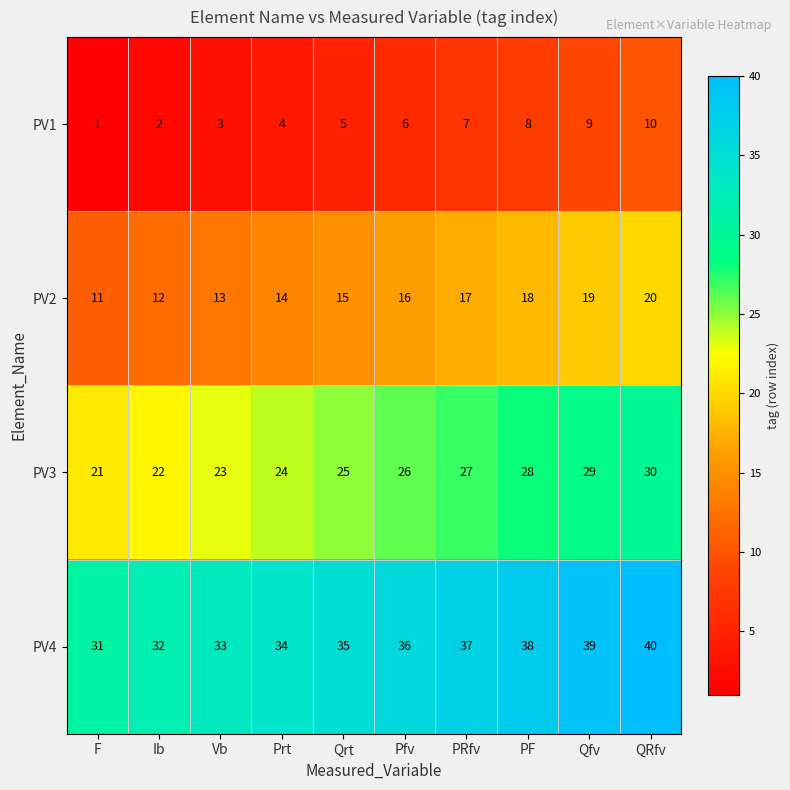

What is the difference between the highest and lowest values at PF?

30